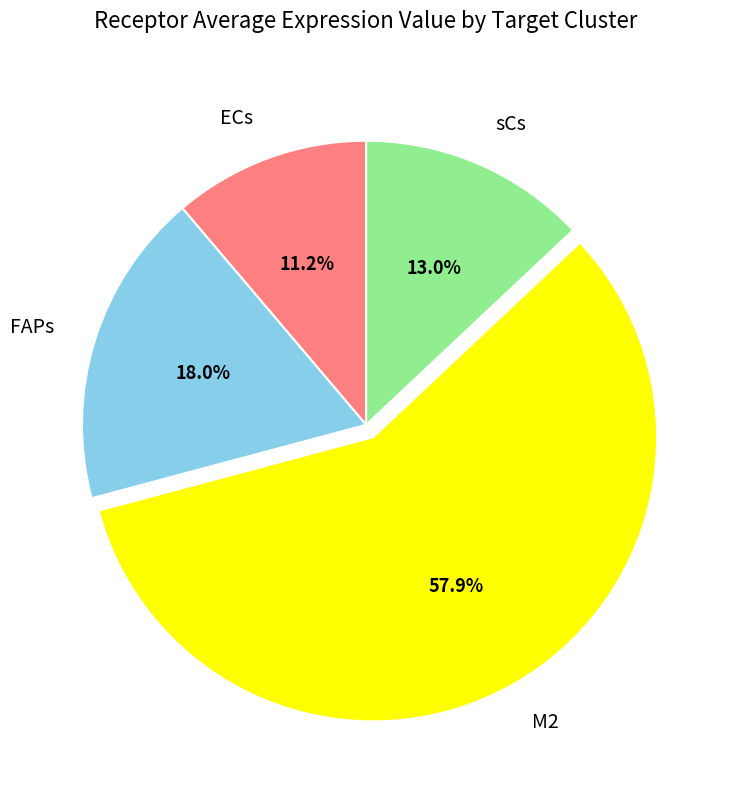

Count the number of slices in the pie.

4